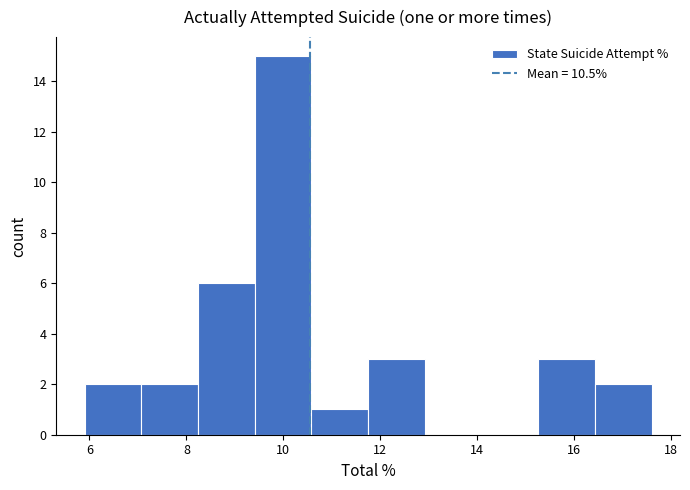

Reading left to right, transcribe this chart: for each bar, give the range it covers on the x-axis and its height. Neither the bar edges nor the heights are printed on the chart, so give them approximately, as read against the axes.

6.0 to 7.0: 2
7.0 to 8.2: 2
8.2 to 9.4: 6
9.4 to 10.6: 15
10.6 to 11.8: 1
11.8 to 13.0: 3
13.0 to 14.0: 0
14.0 to 15.2: 0
15.2 to 16.4: 3
16.4 to 17.6: 2